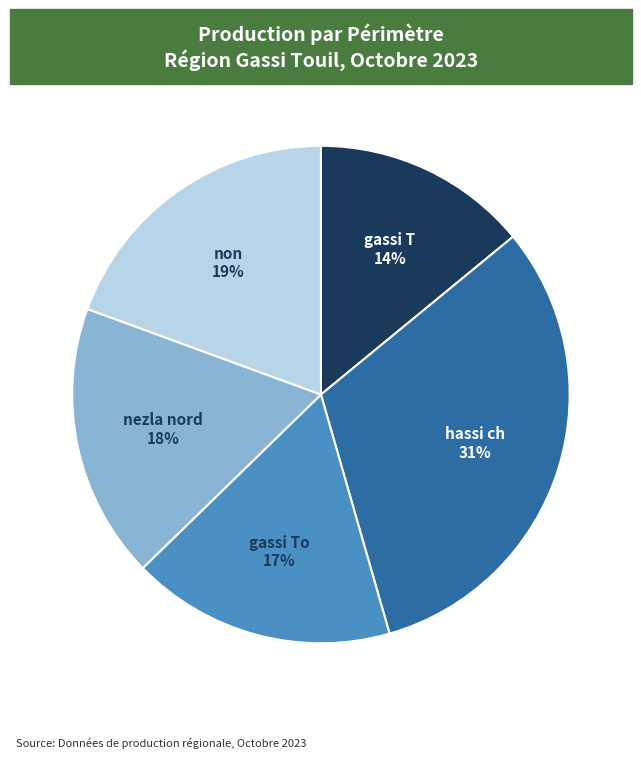

To the nearest percent, what is the combined percentage of gassi T and non?

33%